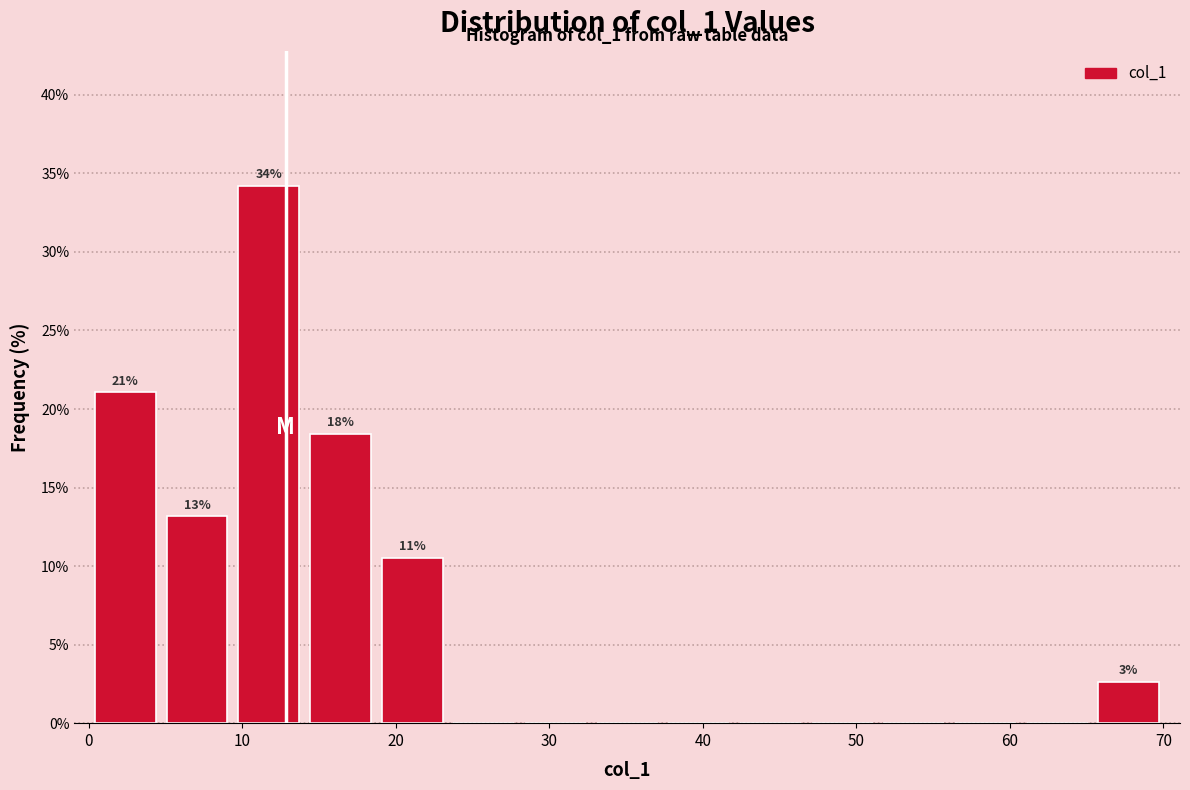

Over which range of the x-axis is the bar tallest?

9 to 14